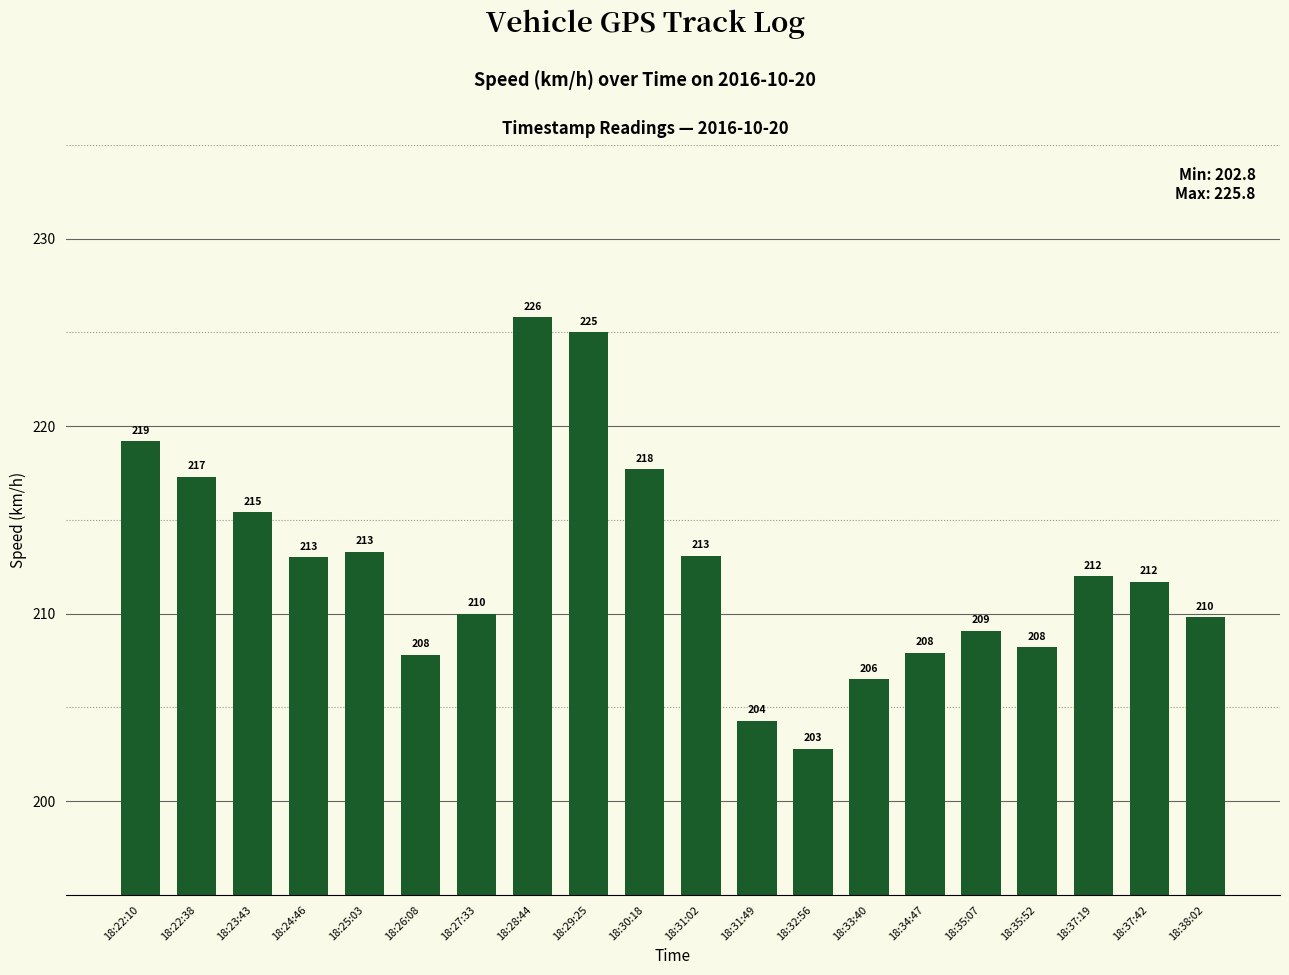

What is the sum of all values?

4249.9